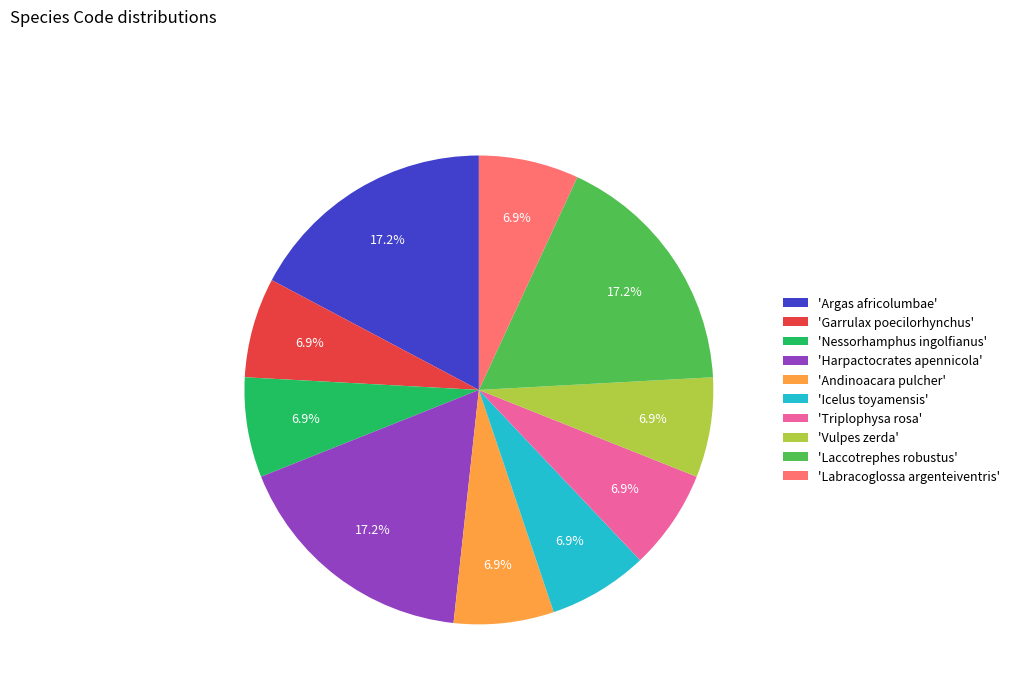

Combined, what portion of the pie is 'Labracoglossa argenteiventris' and 'Garrulax poecilorhynchus'?

13.8%